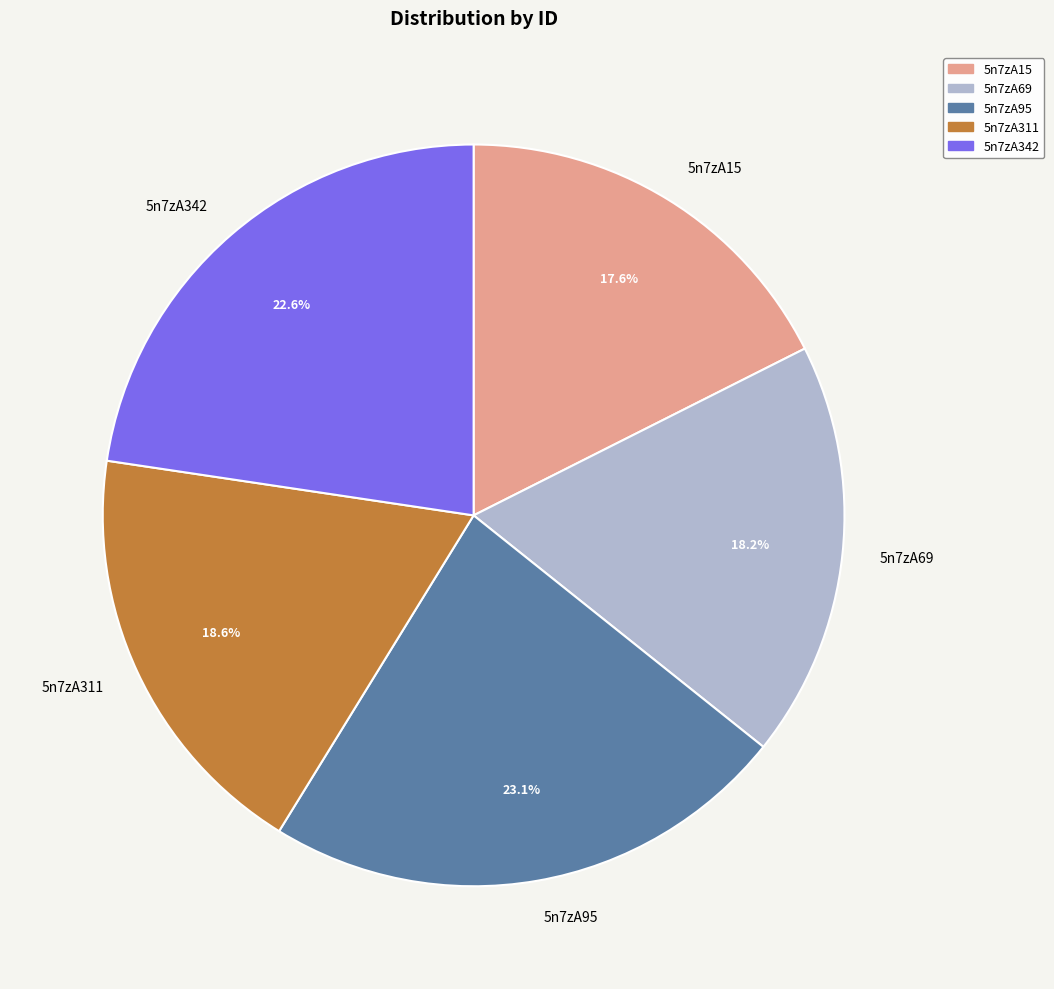

How much of the chart is everything except 5n7zA69?

81.8%